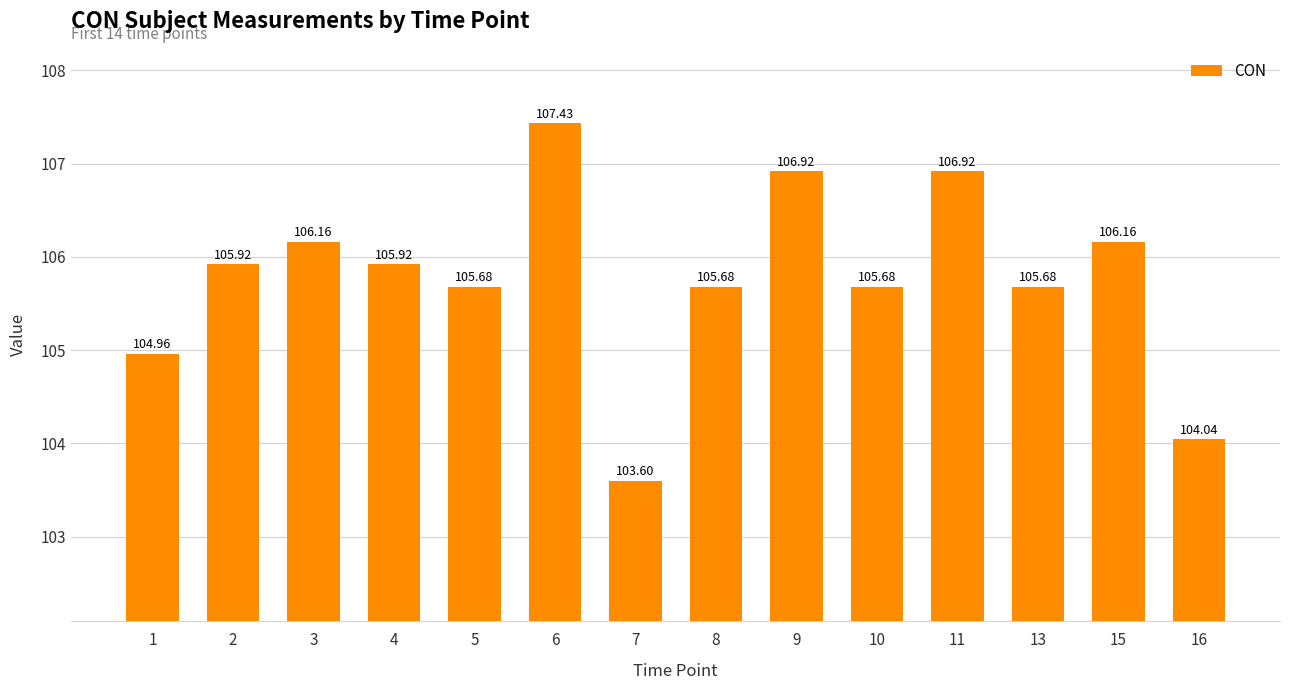

Which category has the highest value across all series?

6